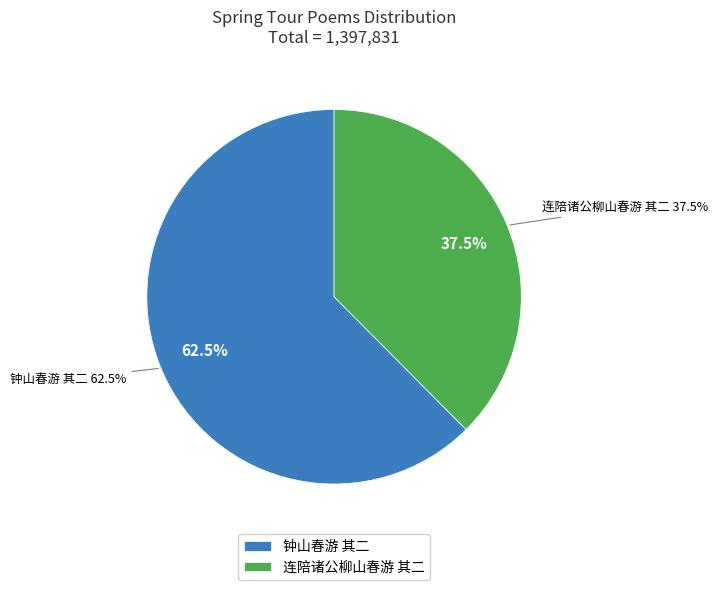

Count the number of slices in the pie.

2